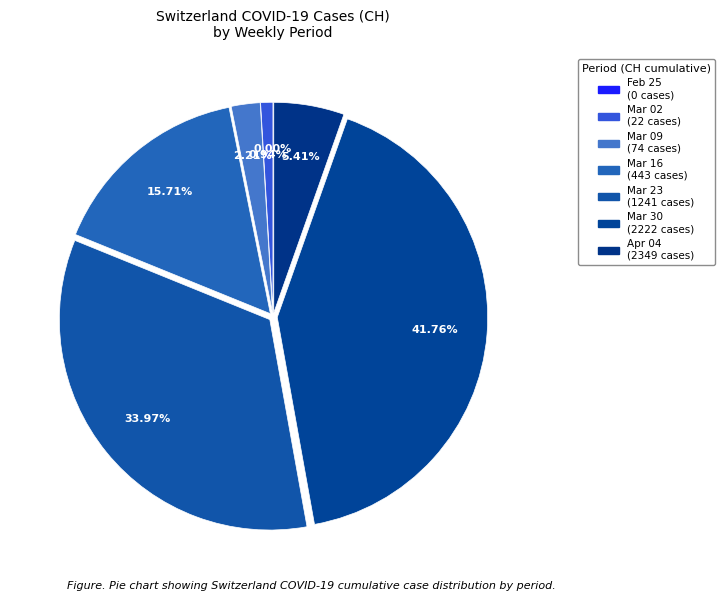

True or false: 2020-04-03 accounts for 18% of the total.

False